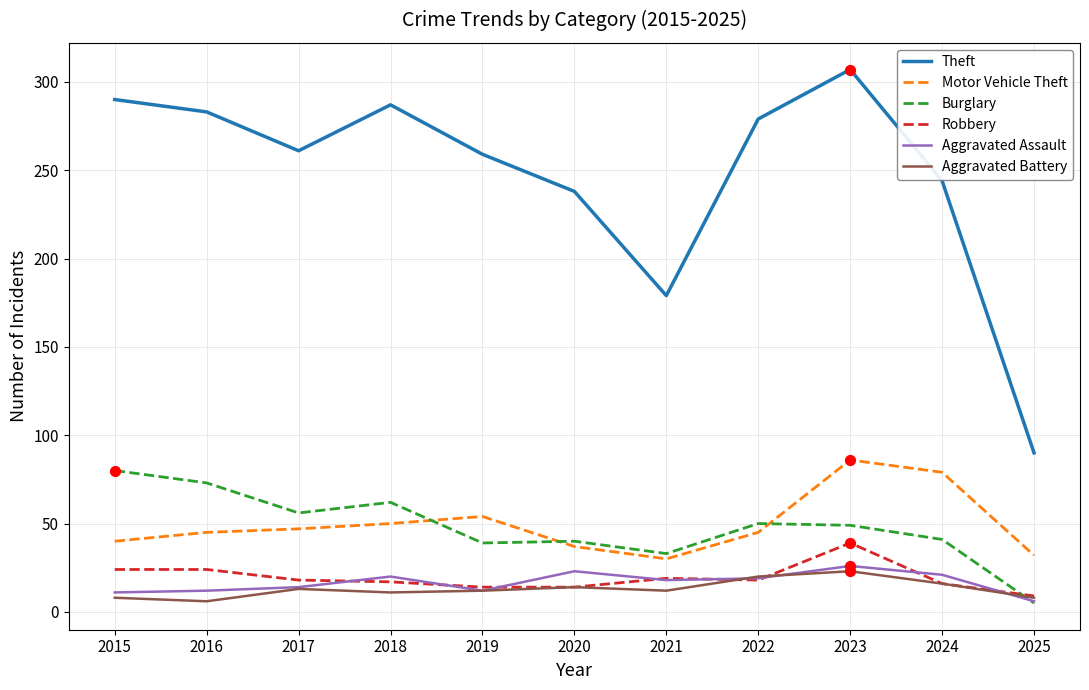

At how many categories does at least one series exceed 145?

10